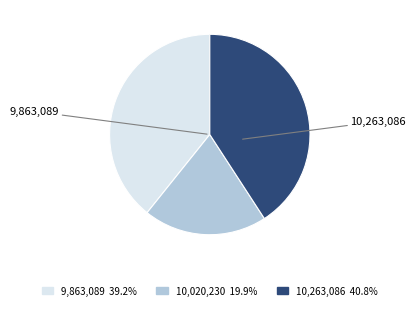

Is there any slice that represents more than half of the pie?

No